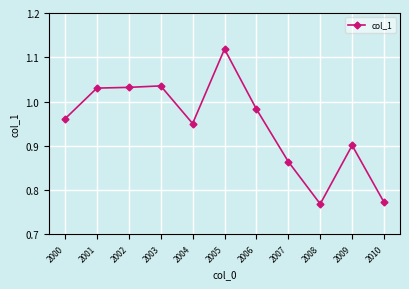

True or false: the data shows 1.8 at 2005.

False